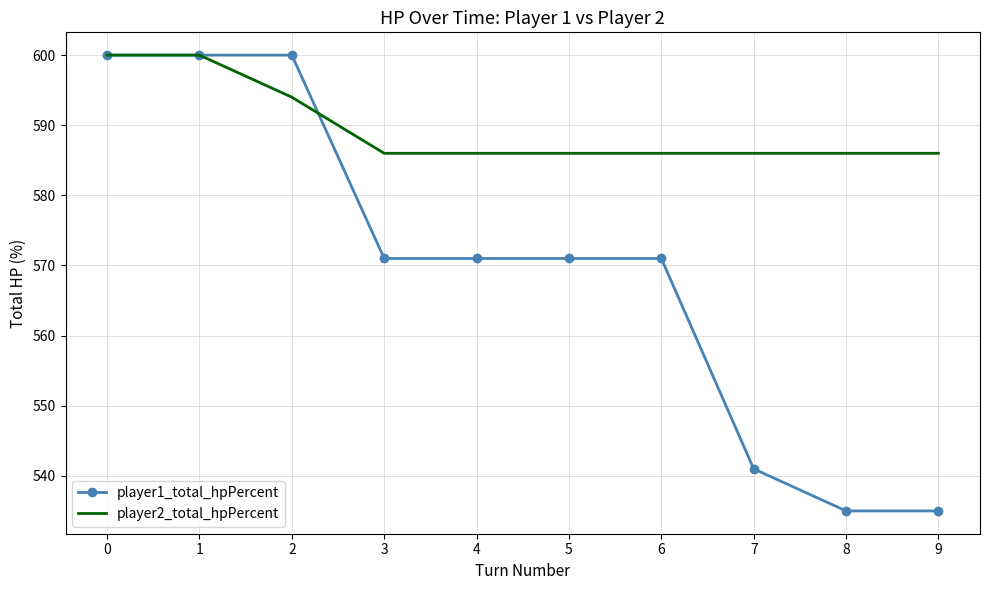

Is it true that player2_total_hpPercent equals 139 at 5?

False